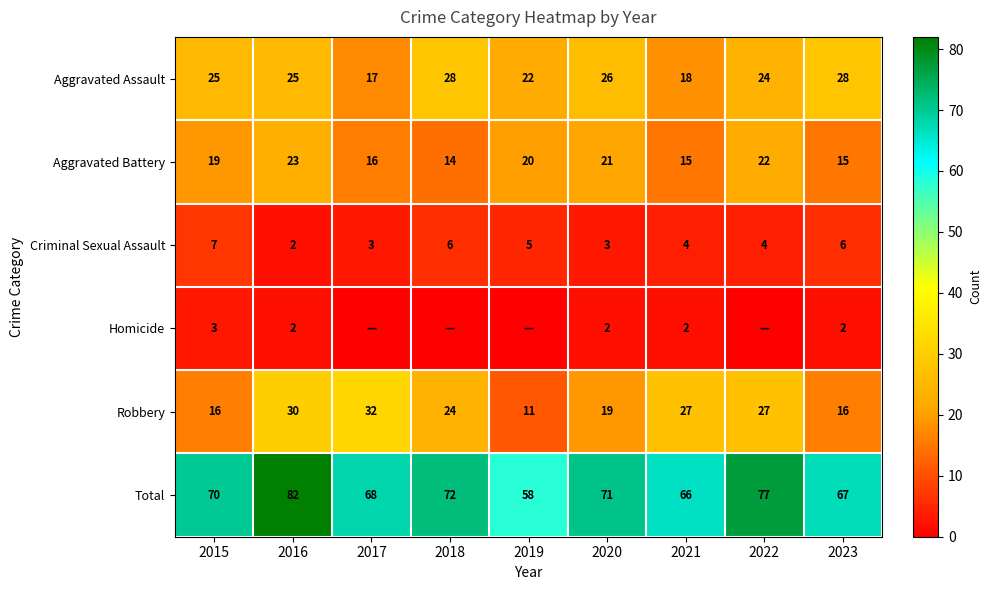

At 2021, list the series in order from largest to smallest.

Total, Robbery, Aggravated Assault, Aggravated Battery, Criminal Sexual Assault, Homicide